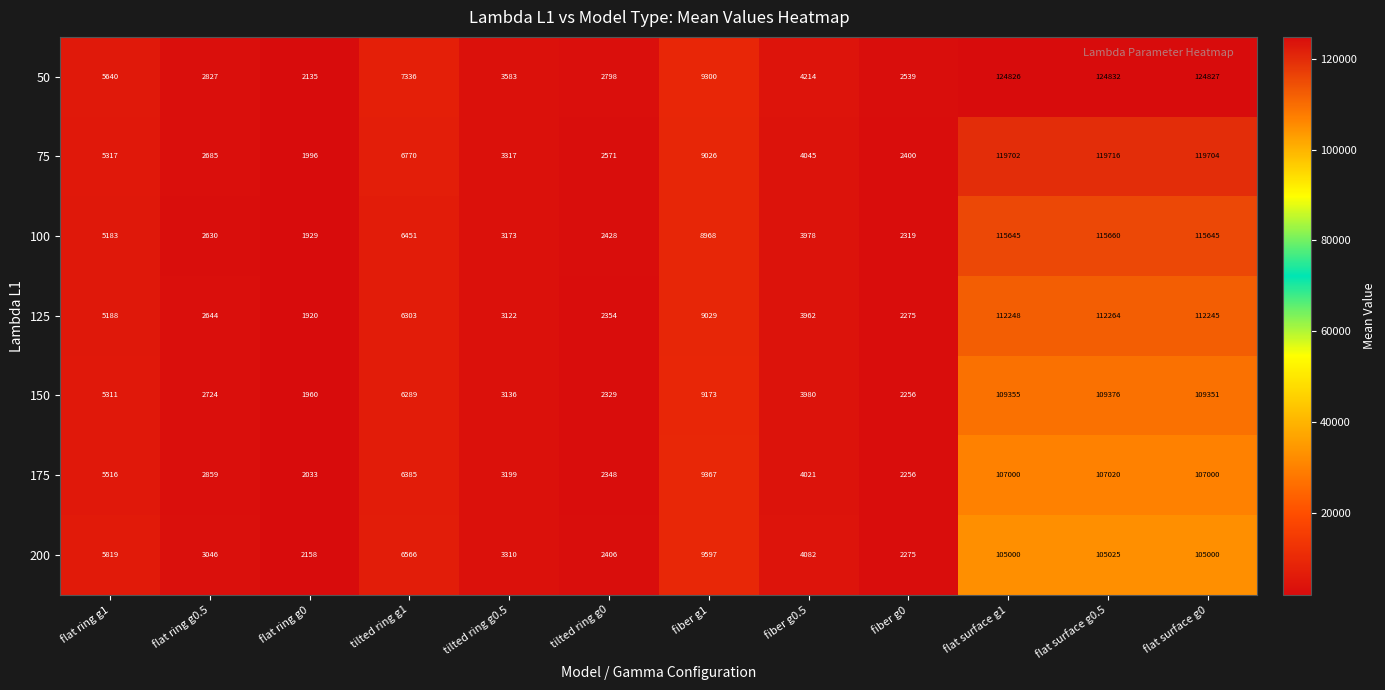

Which series has the largest total across all categories?

50